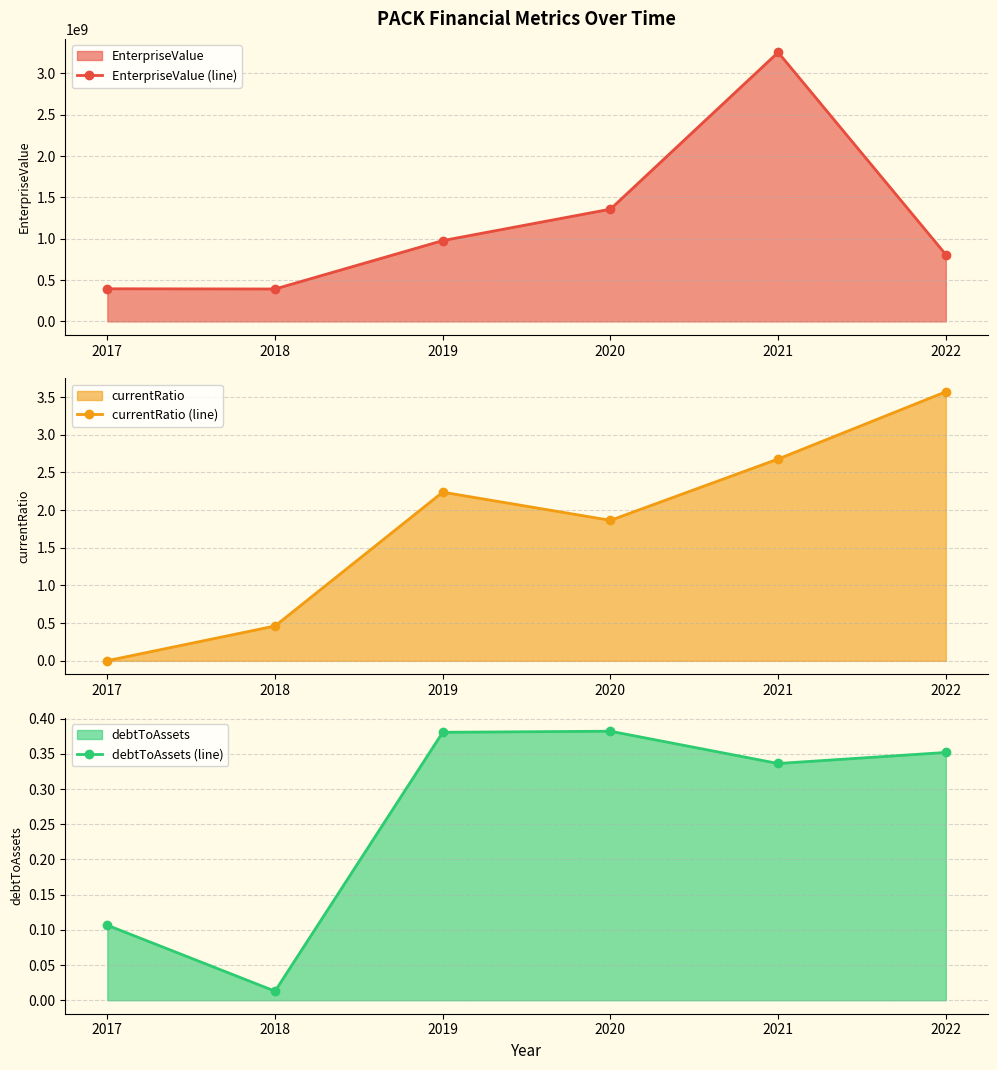

Between 2019 and 2018, which is larger?

2019